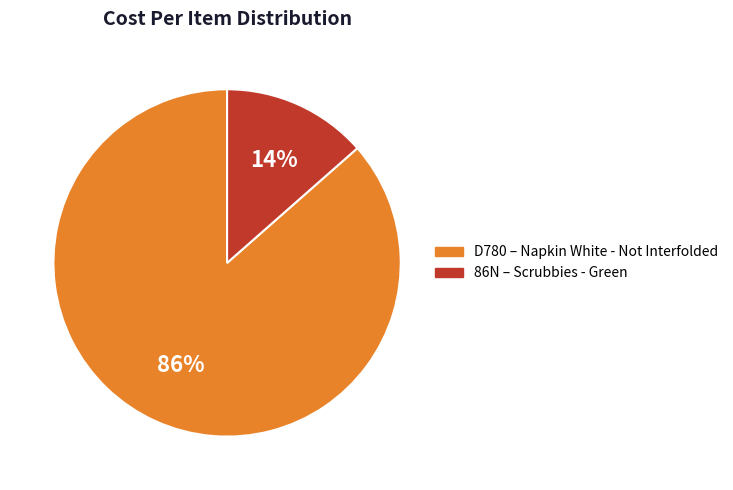

Rank the categories by value from lowest to highest.

86N, D780